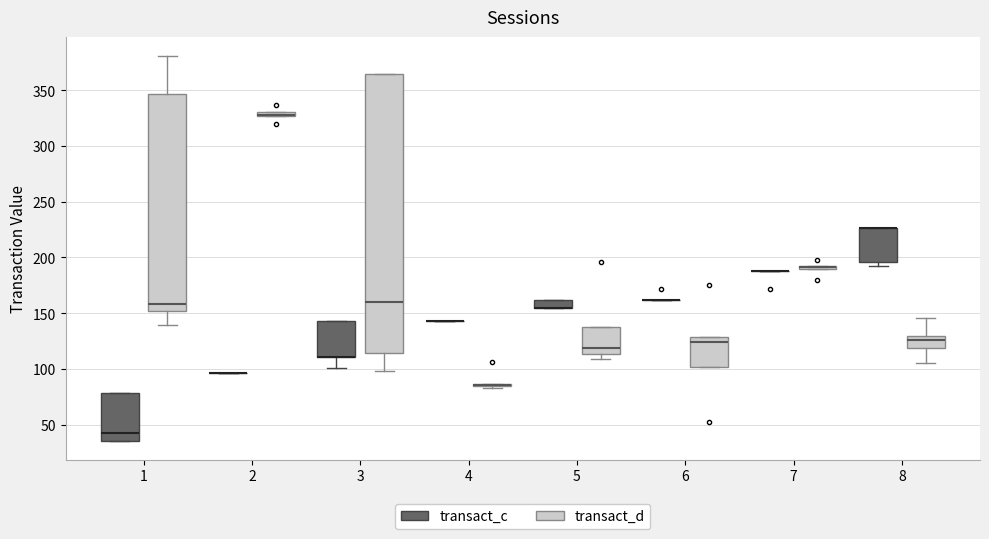

Where does the median line of the box for 1 (transact_d) sit on the y-axis? The values are not printed on the chart, so give them approximately, as read against the axis.

160